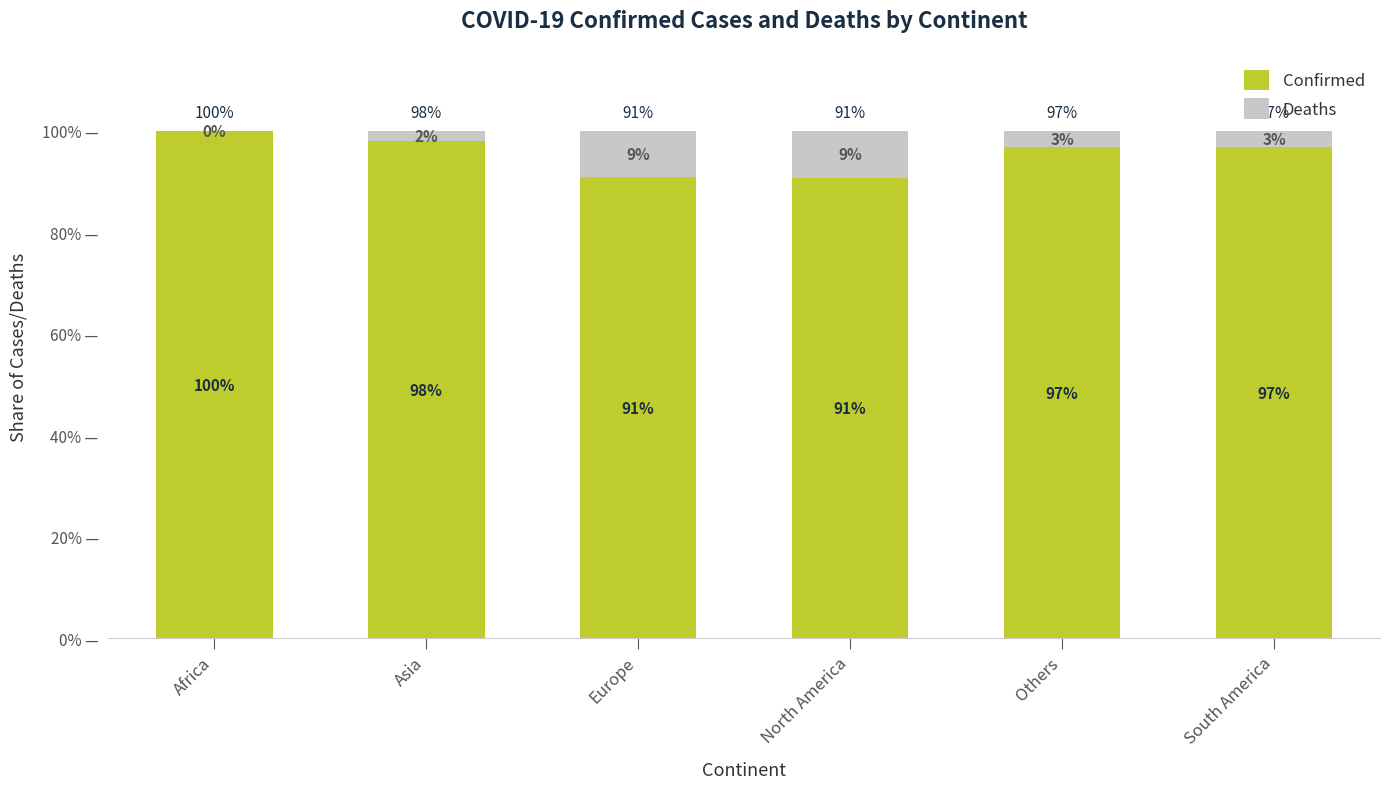

What position from the left is North America?

4